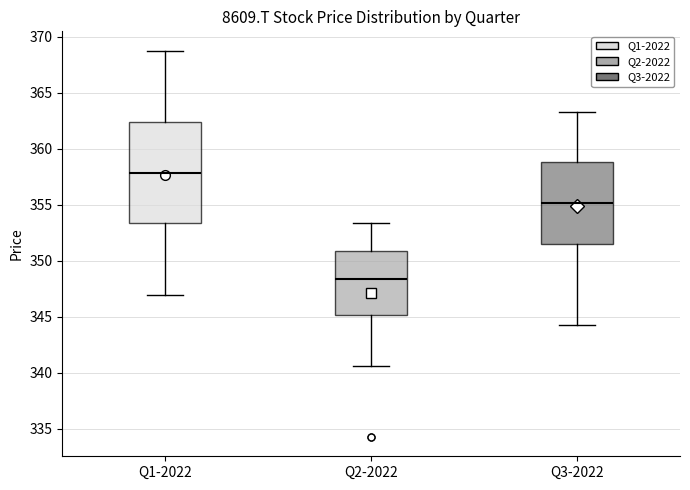

Which box has the highest median line?

Q1-2022